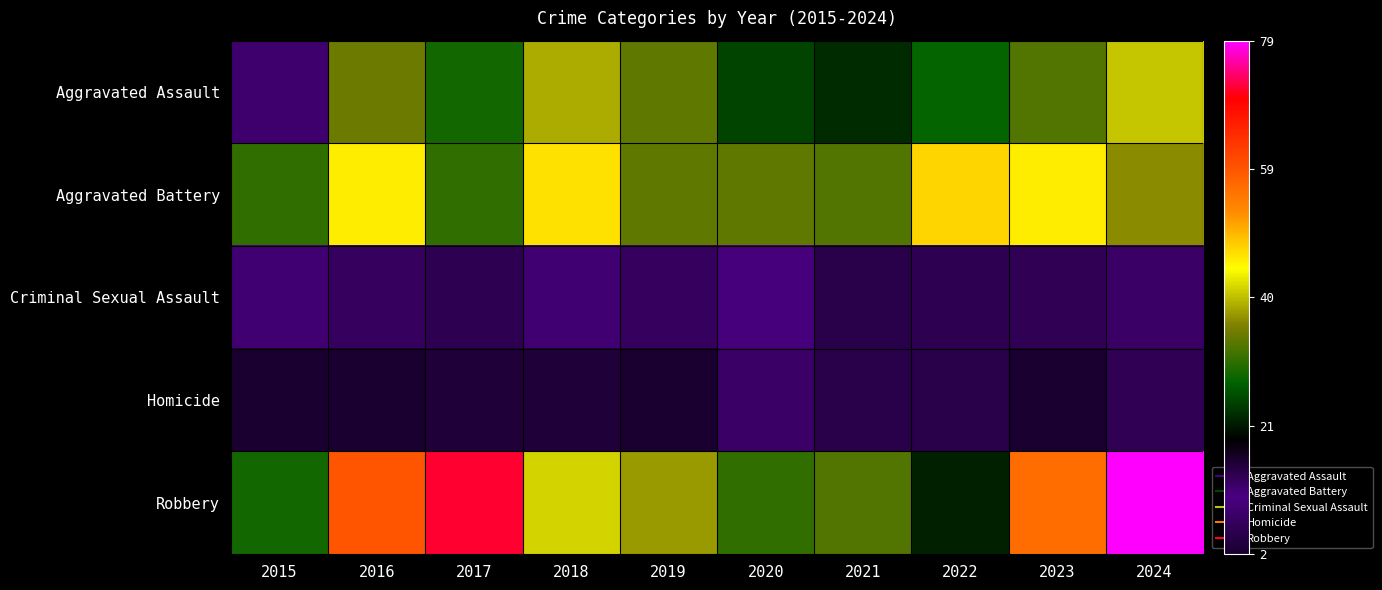

Reading right to left, what are all the values shown in this chart?

Aggravated Assault: 2024=41	2023=33	2022=28	2021=23	2020=25	2019=34	2018=39	2017=29	2016=35	2015=12
Aggravated Battery: 2024=37	2023=46	2022=48	2021=33	2020=34	2019=34	2018=47	2017=31	2016=46	2015=31
Criminal Sexual Assault: 2024=8	2023=6	2022=14	2021=5	2020=10	2019=7	2018=9	2017=14	2016=13	2015=9
Homicide: 2024=6	2023=2	2022=5	2021=5	2020=8	2019=2	2018=3	2017=3	2016=2	2015=2
Robbery: 2024=79	2023=57	2022=22	2021=33	2020=31	2019=38	2018=42	2017=72	2016=60	2015=29